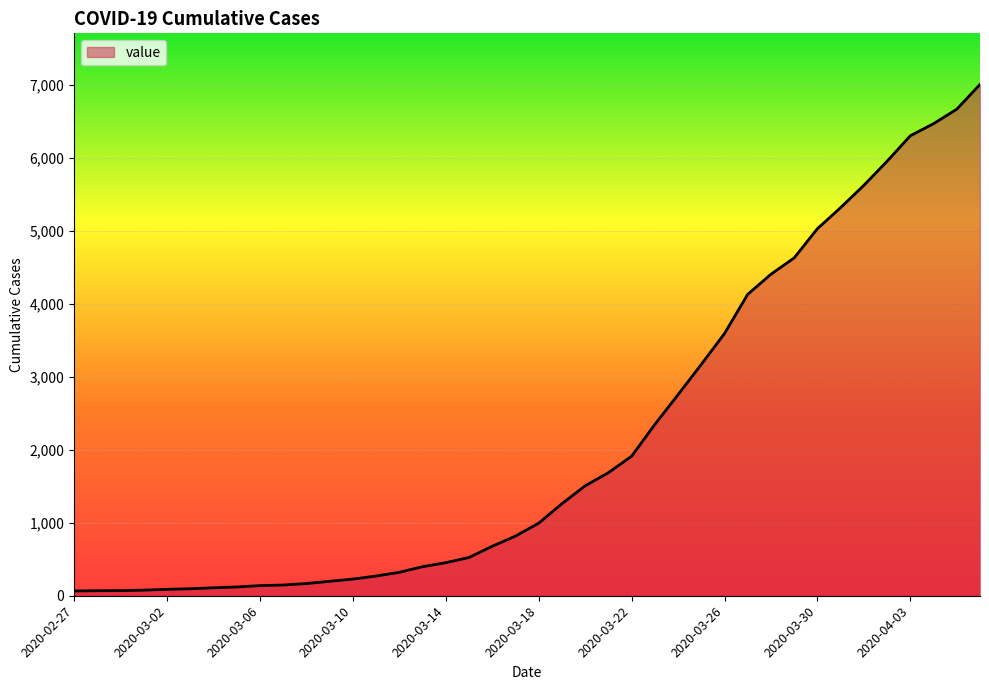

What is the greatest value displayed?

7005